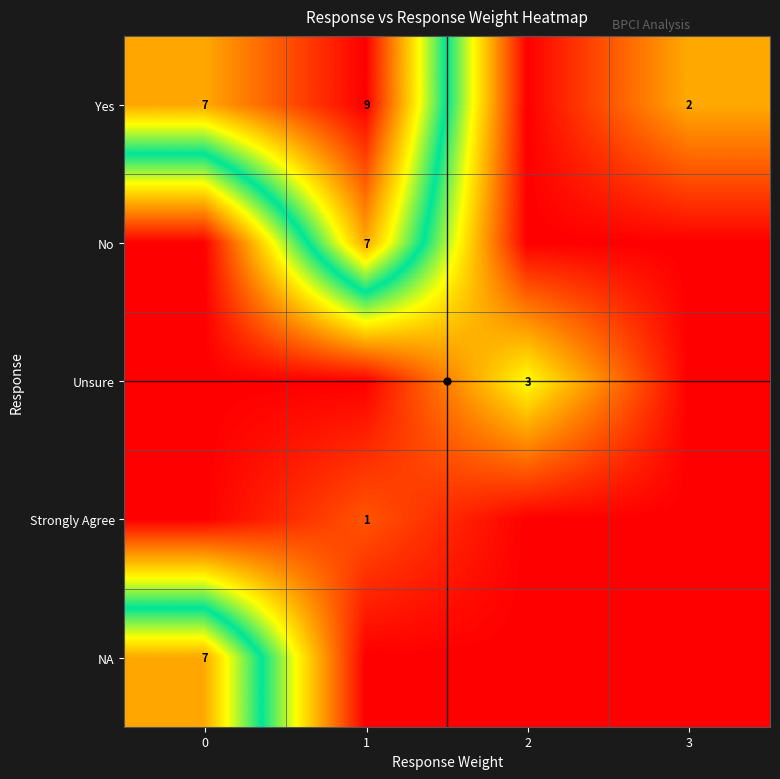

The value of Unsure at 2 is 1. True or false?

False